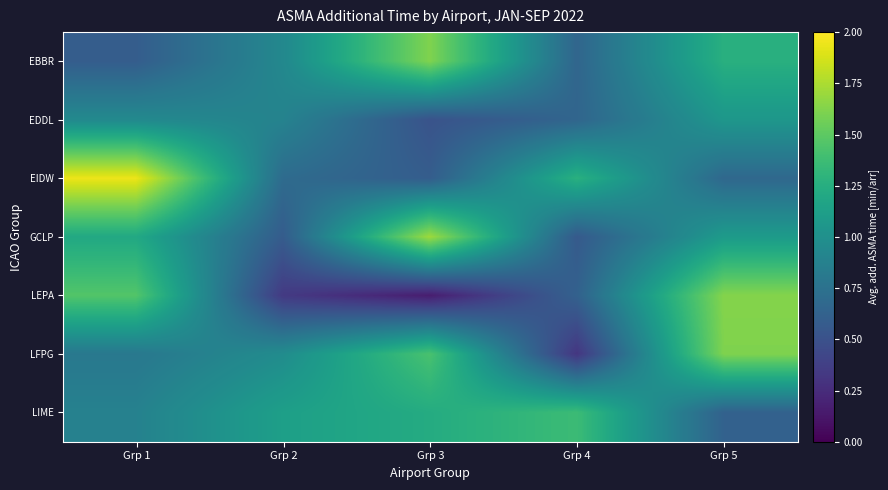

Reading left to right, what are all the values shown in this chart?

EBBR: Grp 1=0.6	Grp 2=0.9	Grp 3=1.6	Grp 4=0.7	Grp 5=1.3
EDDL: Grp 1=0.9	Grp 2=0.9	Grp 3=0.5	Grp 4=0.7	Grp 5=1.1
EIDW: Grp 1=1.9	Grp 2=0.7	Grp 3=0.6	Grp 4=1.3	Grp 5=0.7
GCLP: Grp 1=1.2	Grp 2=0.6	Grp 3=1.7	Grp 4=0.6	Grp 5=1.1
LEPA: Grp 1=1.5	Grp 2=0.3	Grp 3=0.2	Grp 4=0.6	Grp 5=1.6
LFPG: Grp 1=0.8	Grp 2=1.0	Grp 3=1.4	Grp 4=0.3	Grp 5=1.6
LIME: Grp 1=0.9	Grp 2=1.1	Grp 3=1.2	Grp 4=1.4	Grp 5=0.6